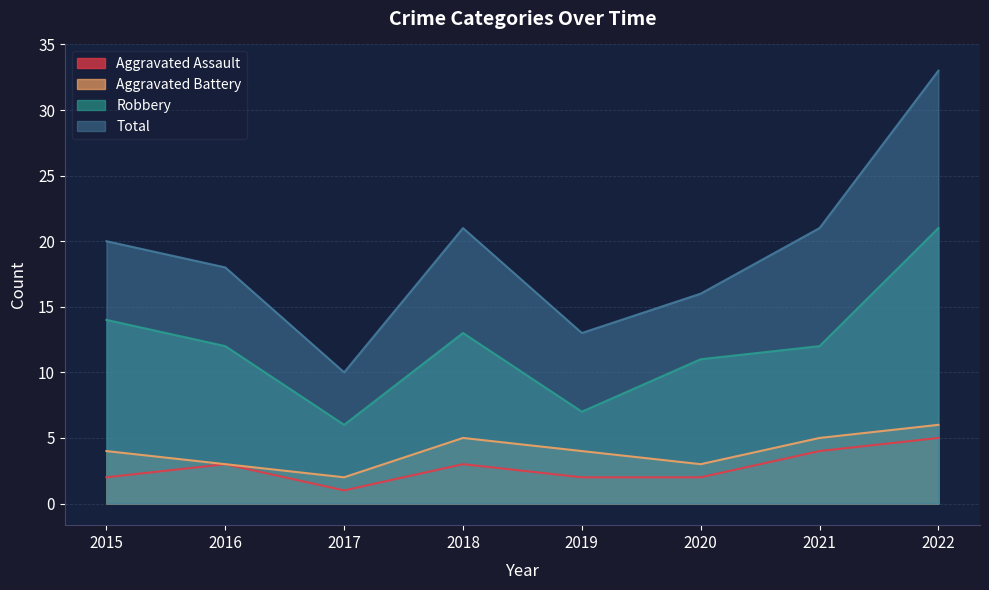

What is the total value across all series at 2022?

65